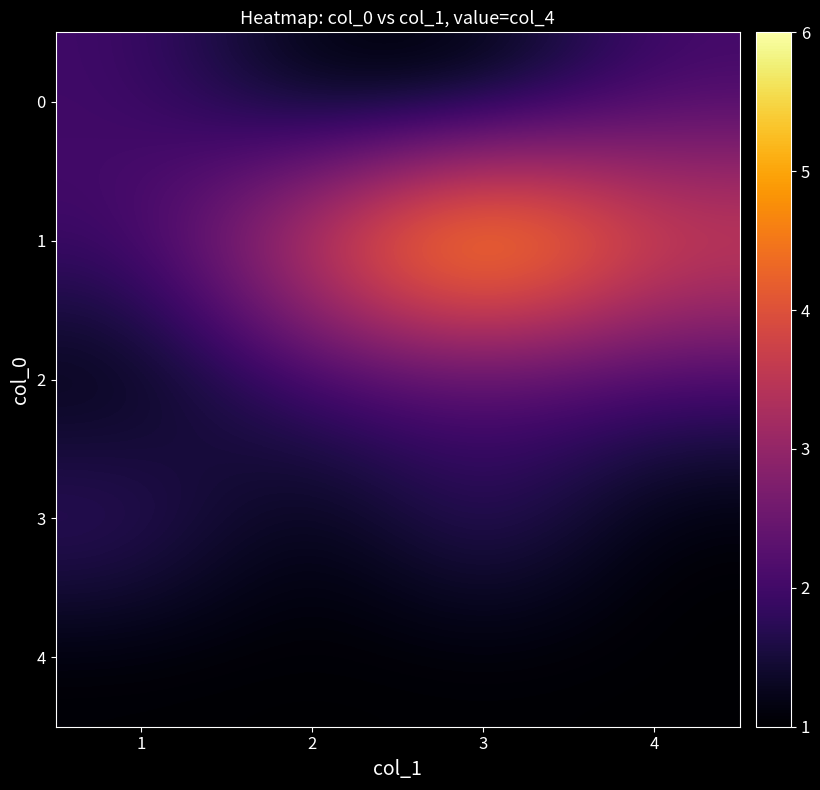

What is the difference between the highest and lowest values at 3?

5